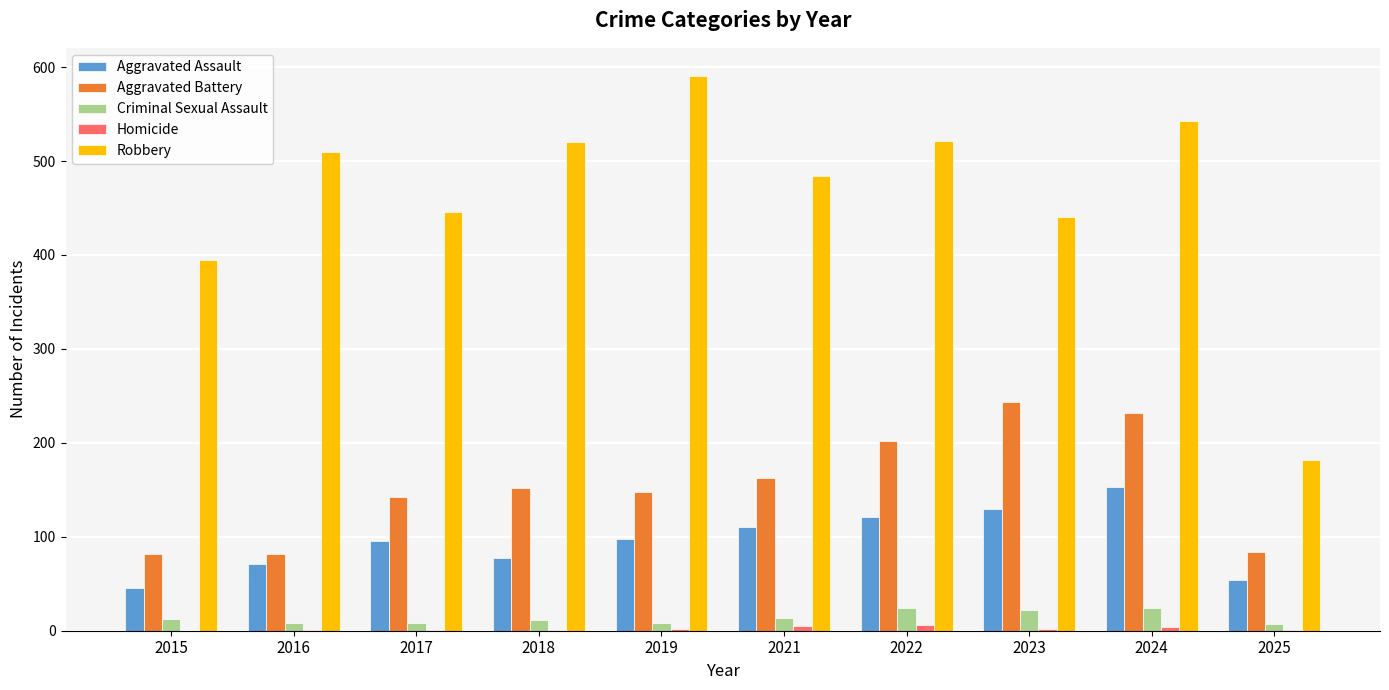

Is it true that Aggravated Battery equals 239 at 2021?

False